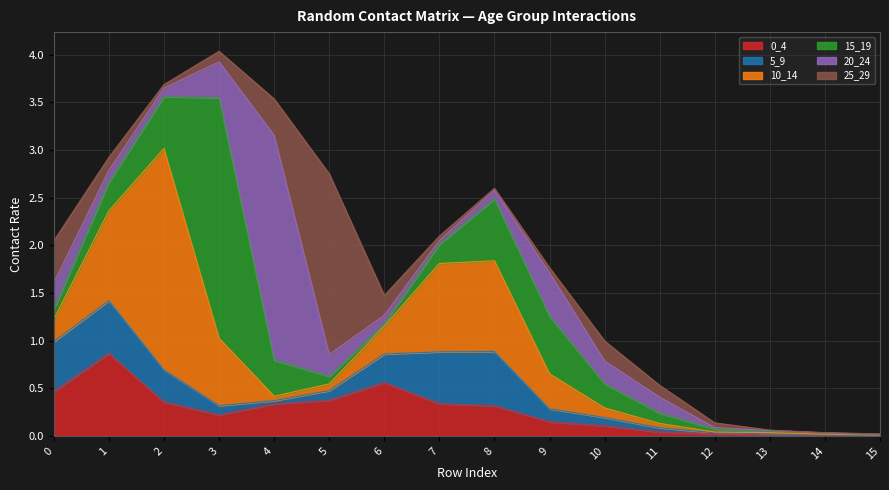

How many interior local peaks does the 0_4 series have?

2